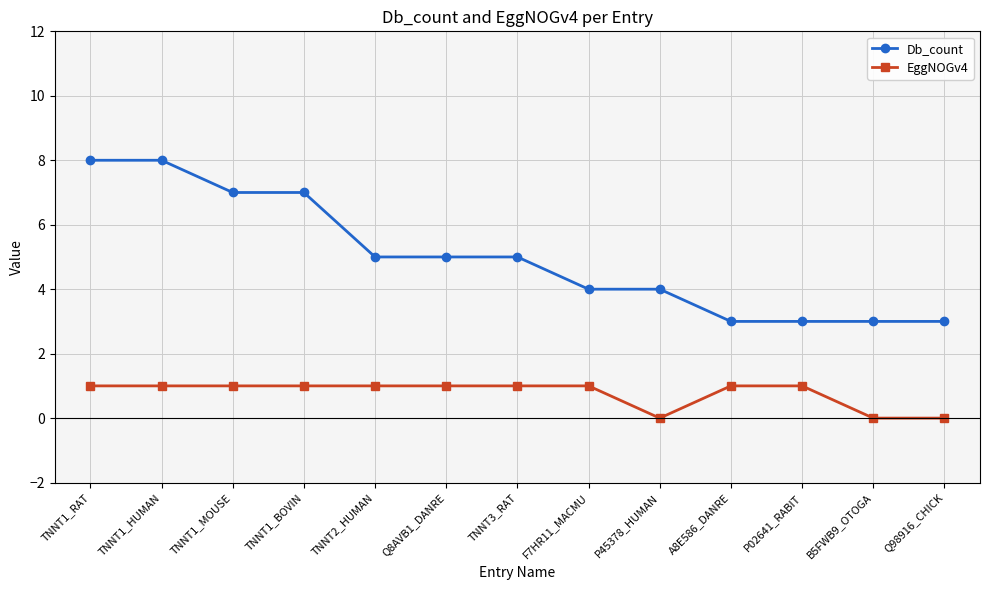

True or false: Db_count and EggNOGv4 cross at least once.

False